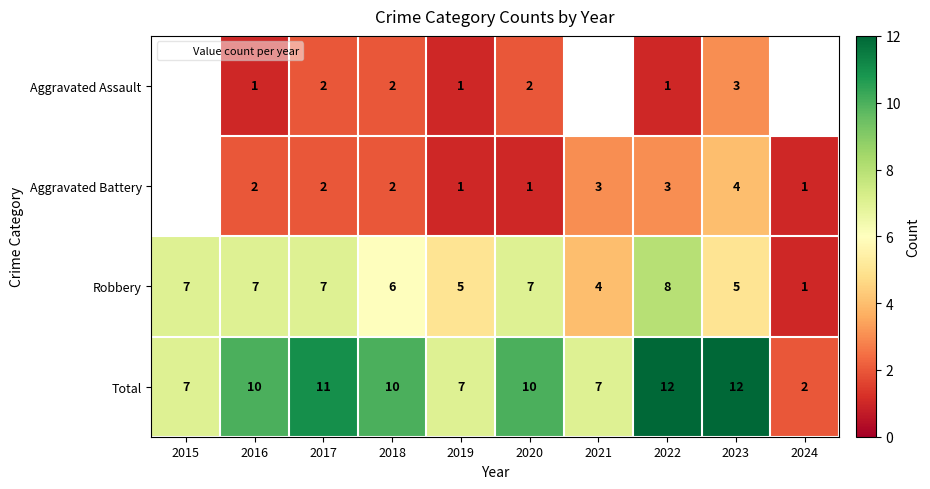

What is the highest value of the Robbery series?

8